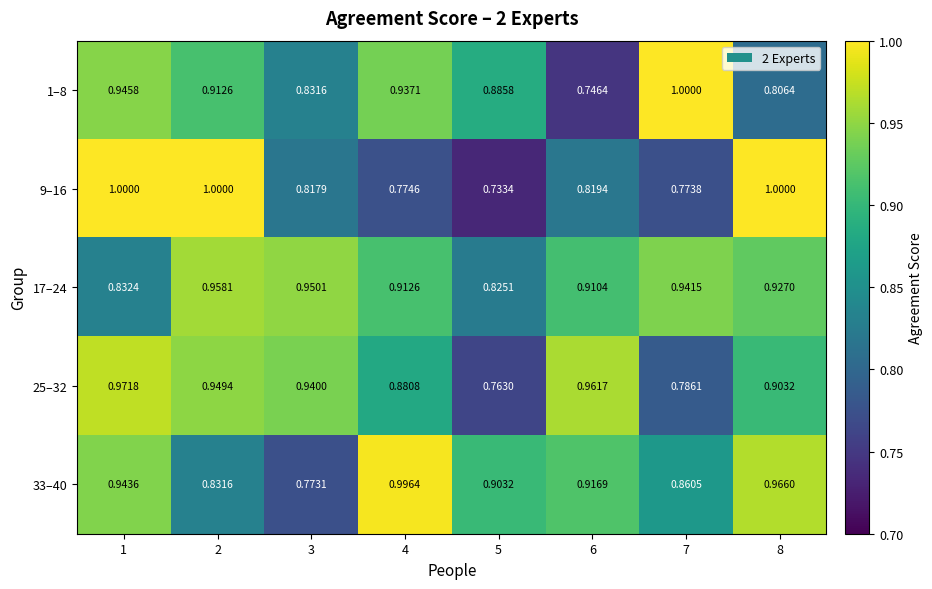

Is the value of 33–40 at 2 greater than the value of 1–8 at 8?

Yes